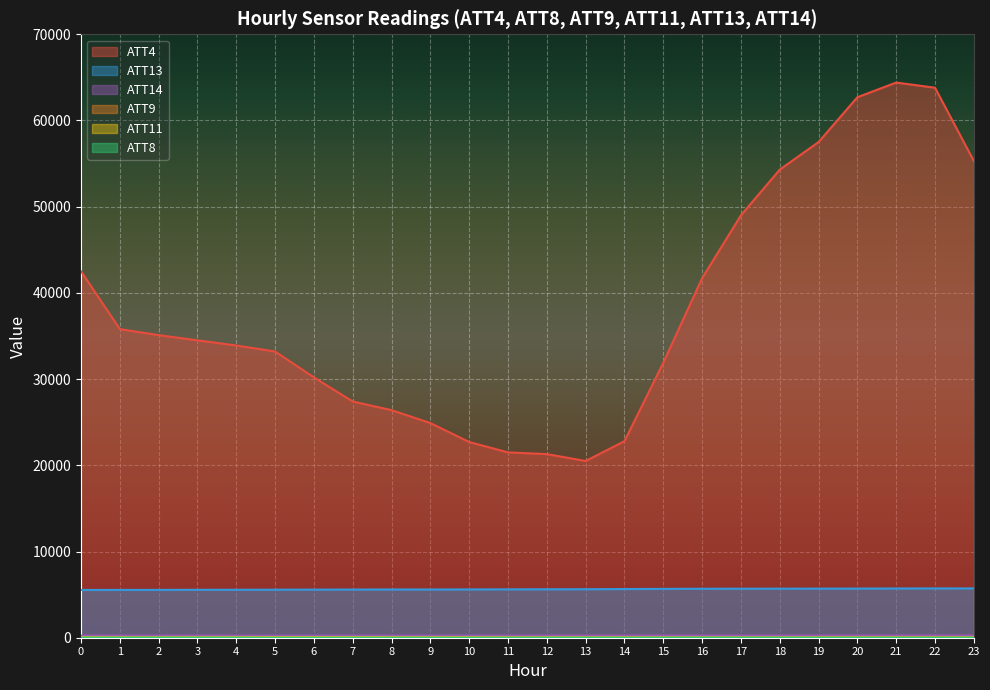

True or false: ATT4 and ATT14 cross at least once.

False